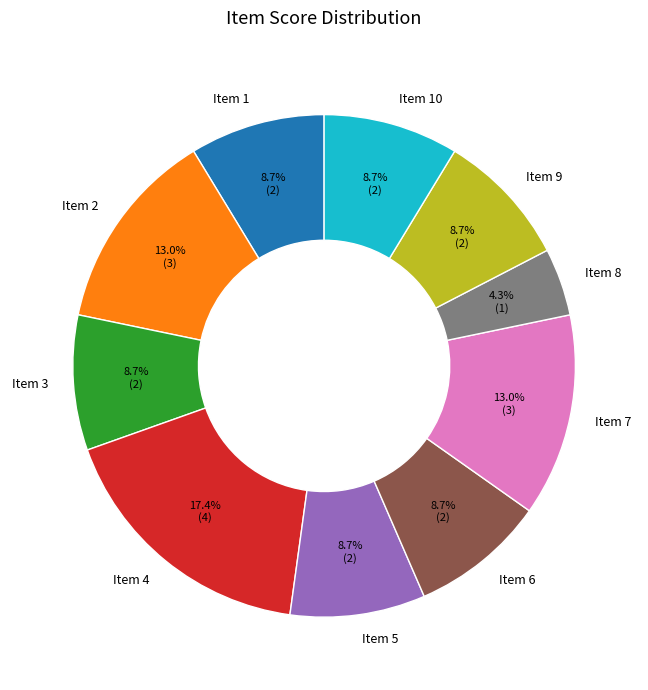

To the nearest percent, what is the combined percentage of Item 7 and Item 9?

22%